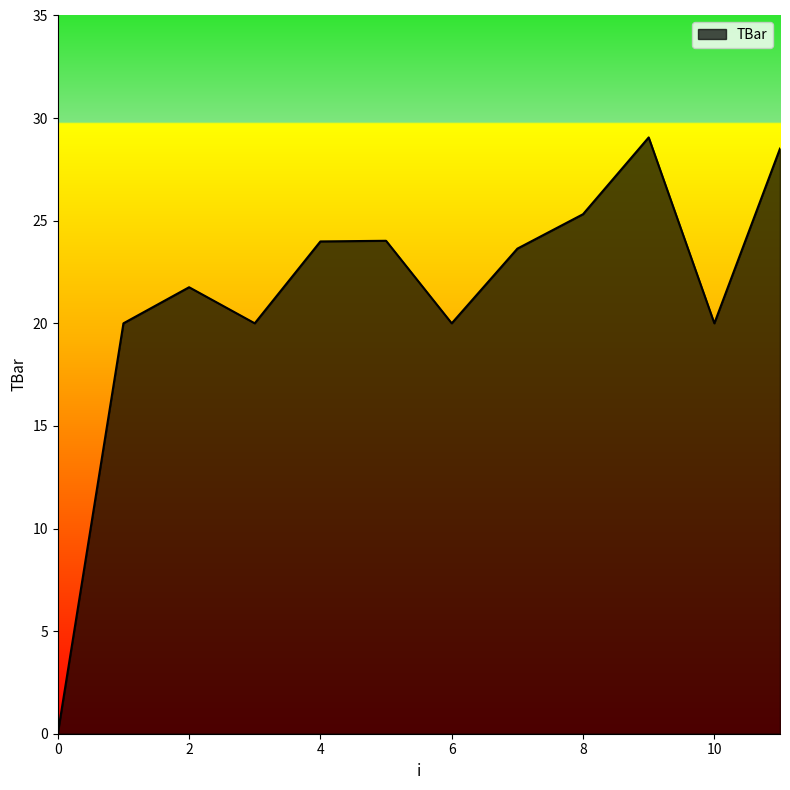

What is the maximum value shown in the chart?

29.1